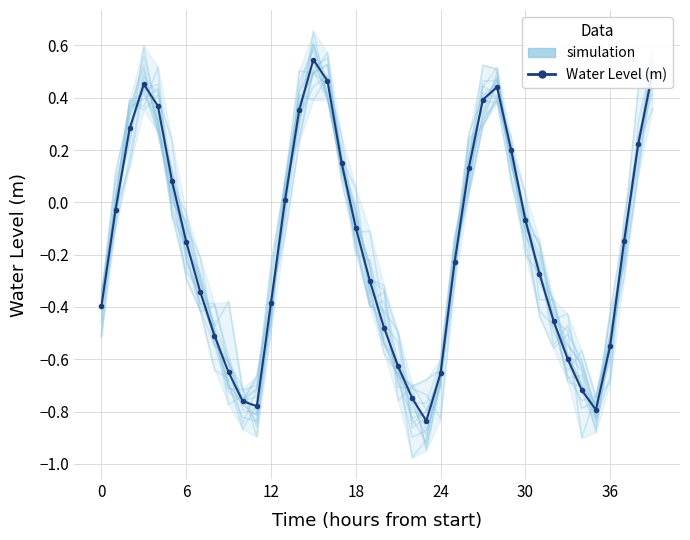

What is the maximum value shown in the chart?

0.6